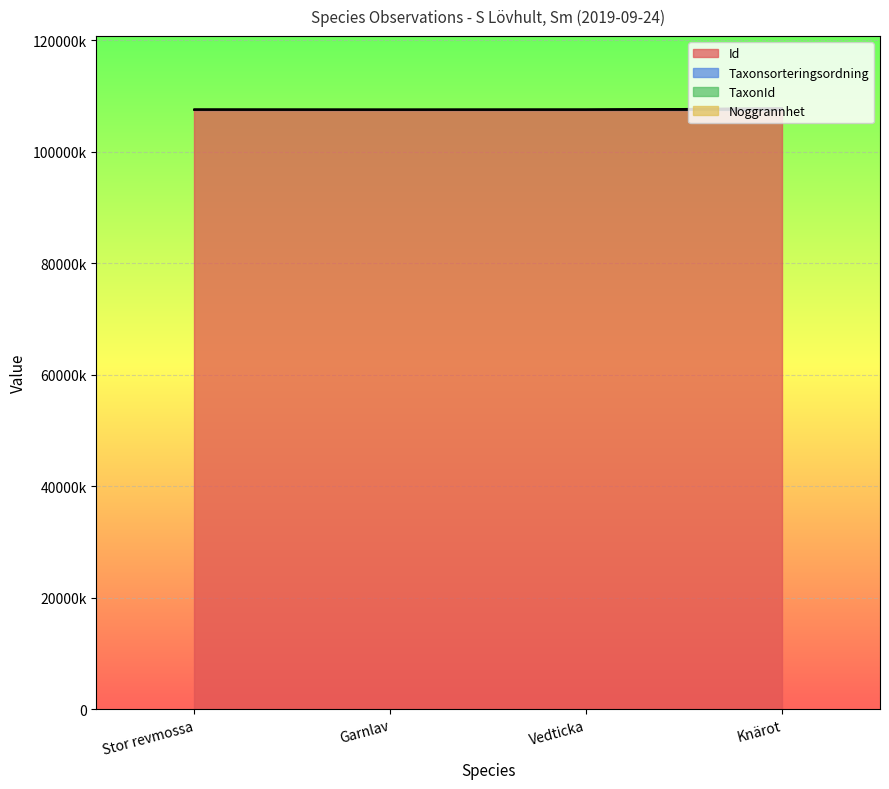

What is the difference between the maximum and minimum values in the TaxonId series?

233192